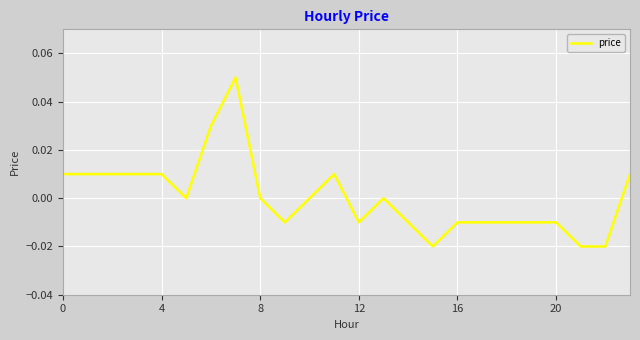

What is the maximum value shown in the chart?

0.1